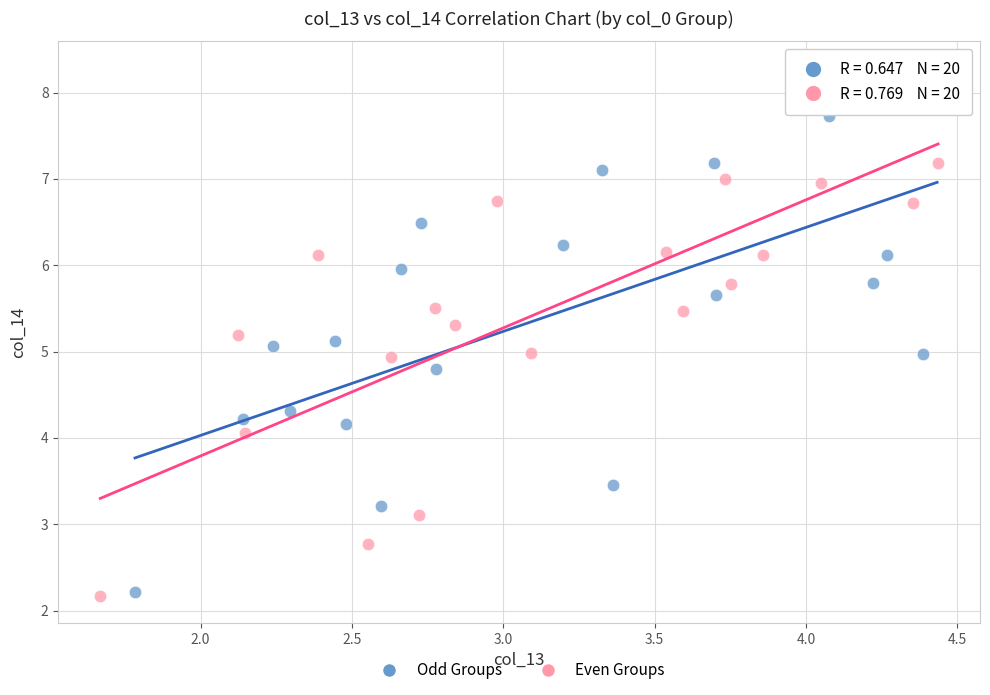

What are all the series names shown in the legend?

Odd Groups, Even Groups